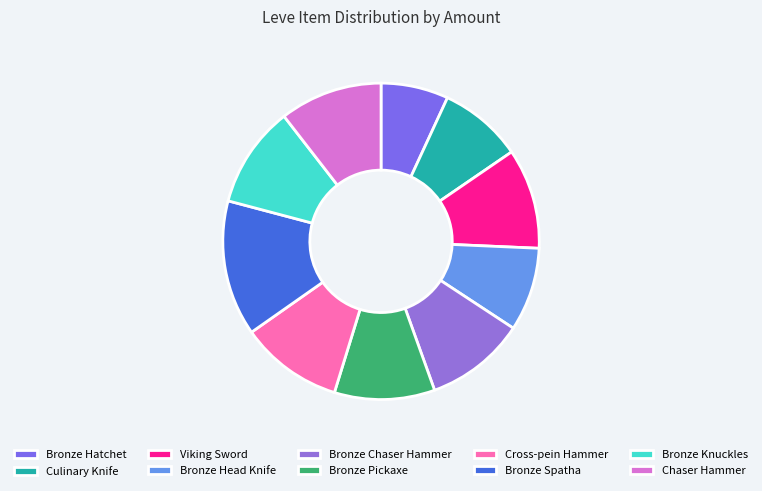

True or false: Bronze Pickaxe accounts for 16% of the total.

False